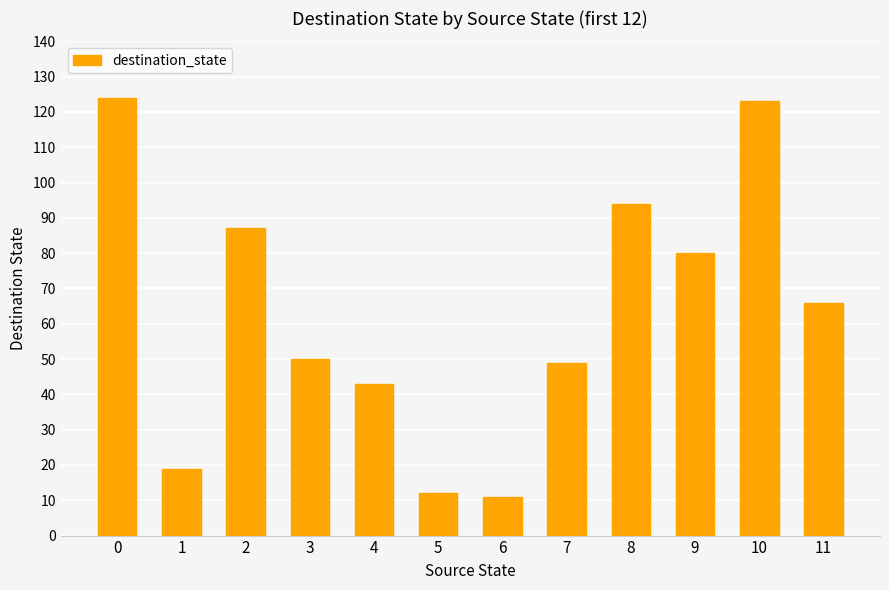

Approximately how many times larger is the value at 1 compared to 4?

0.4